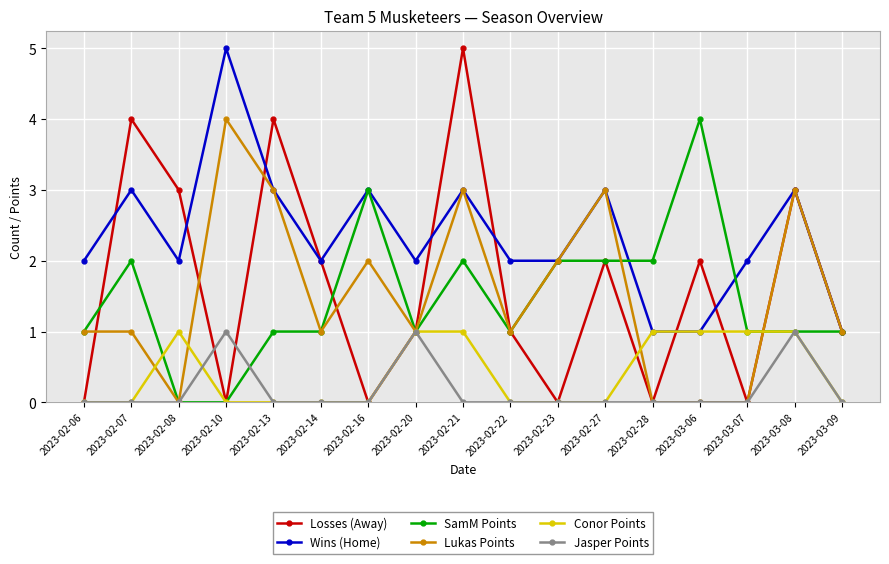

At which category does Conor Points reach its first local peak?

2023-02-08